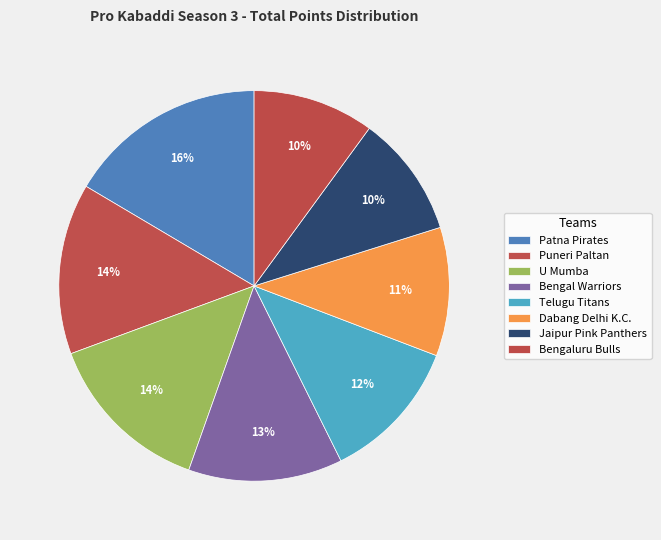

How many slices are in this pie chart?

8